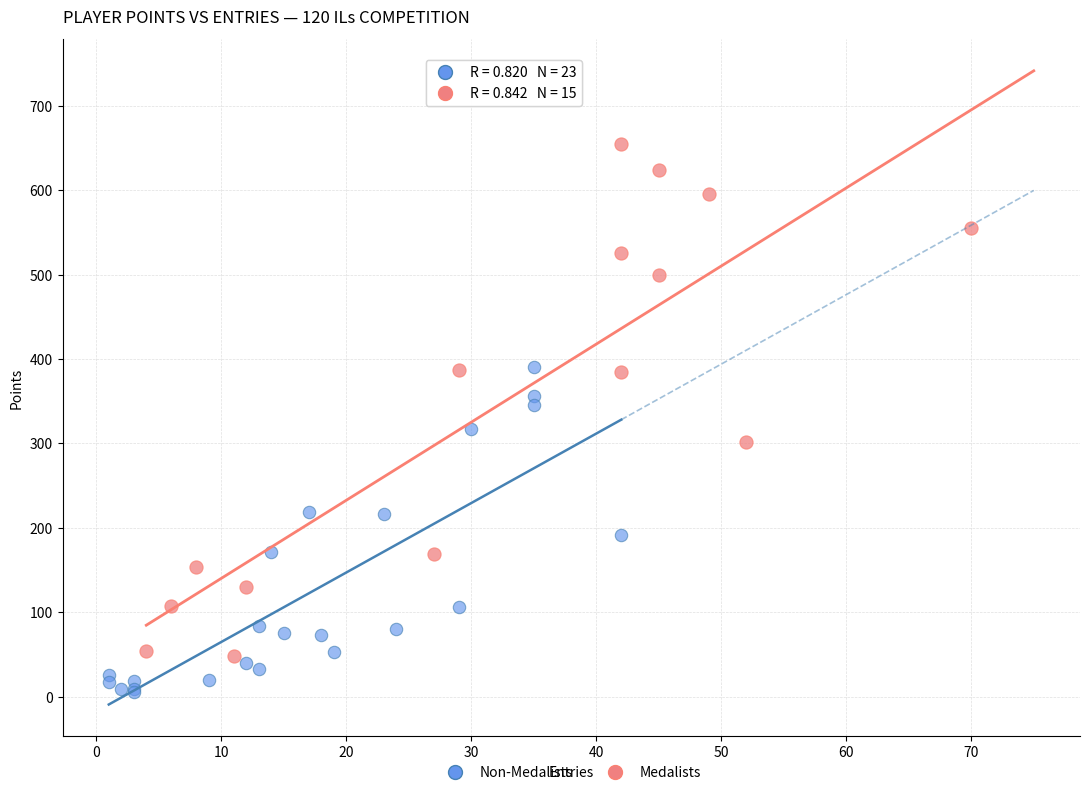

Which series contains the highest Y value?

Medalists